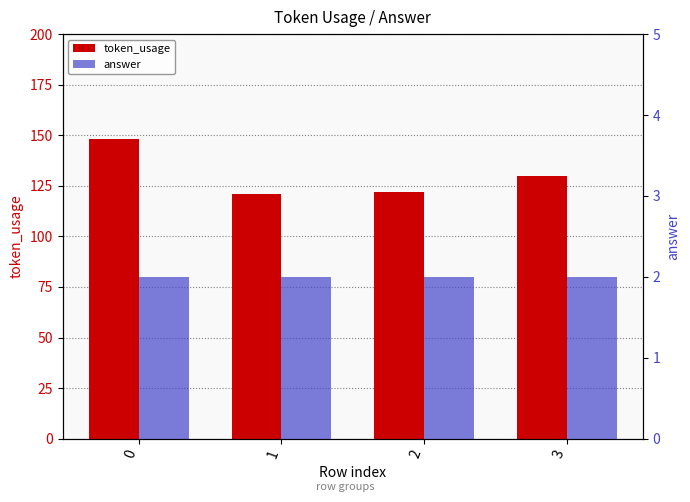

What is the difference between the maximum and second lowest values in the token_usage series?

26